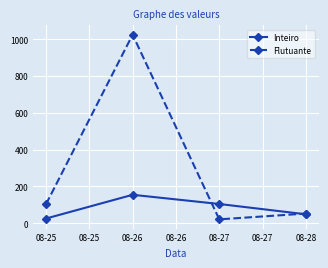

True or false: Inteiro has a value of 95.4 at 08-26.

False